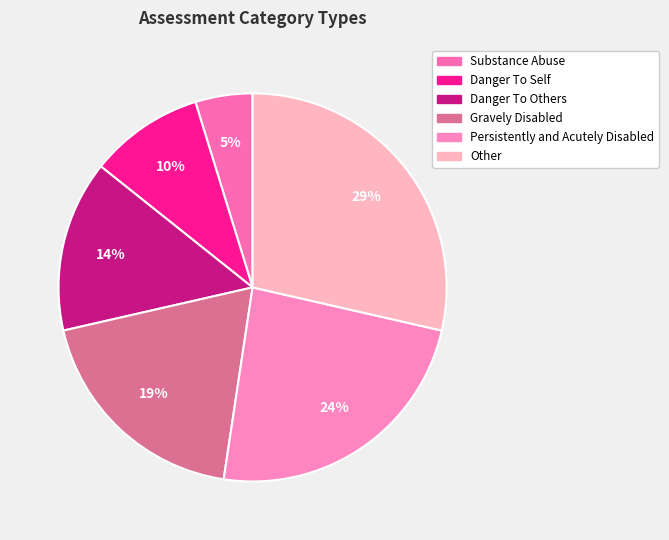

How many segments does this pie chart have?

6